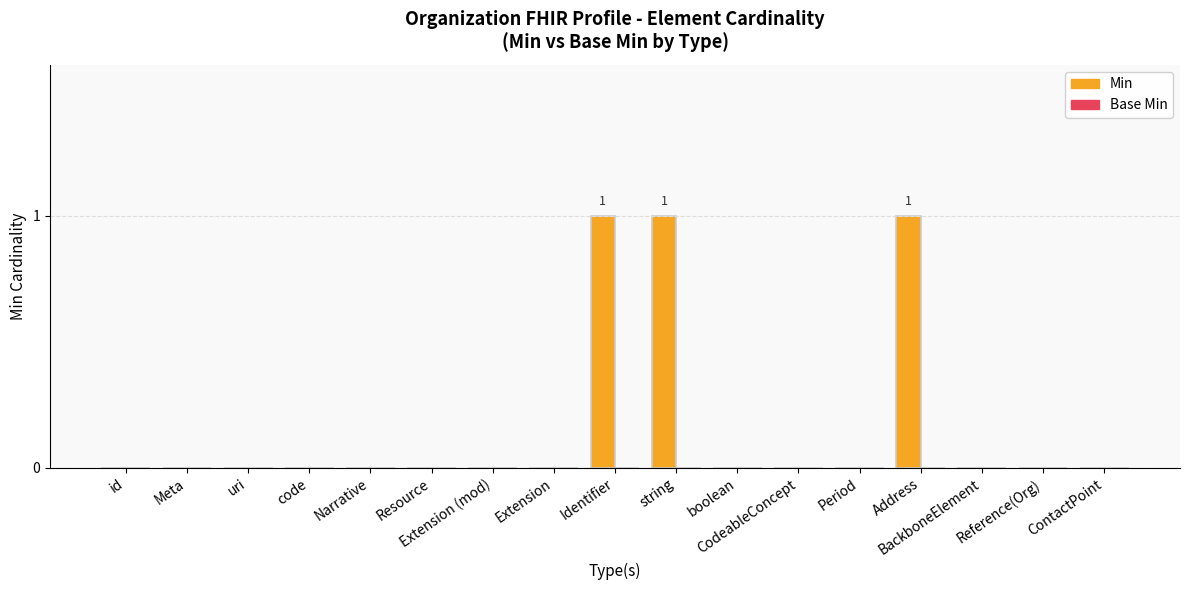

How many categories are shown in the chart?

17